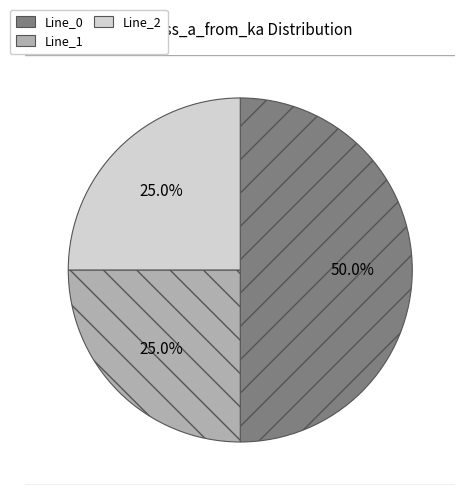

How many slices are in this pie chart?

3